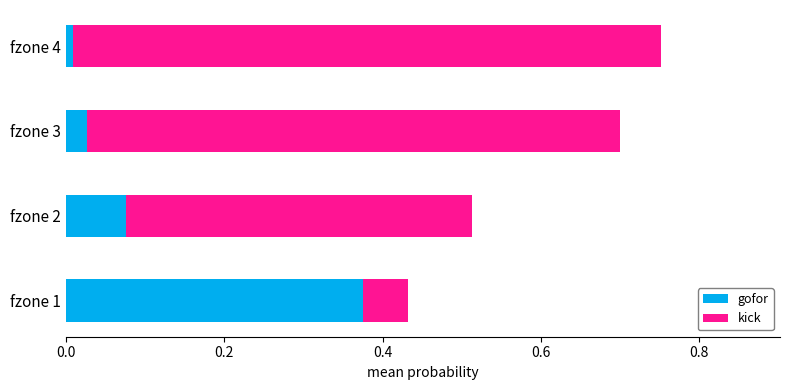

Is it true that gofor equals 0.2 at fzone 1?

False